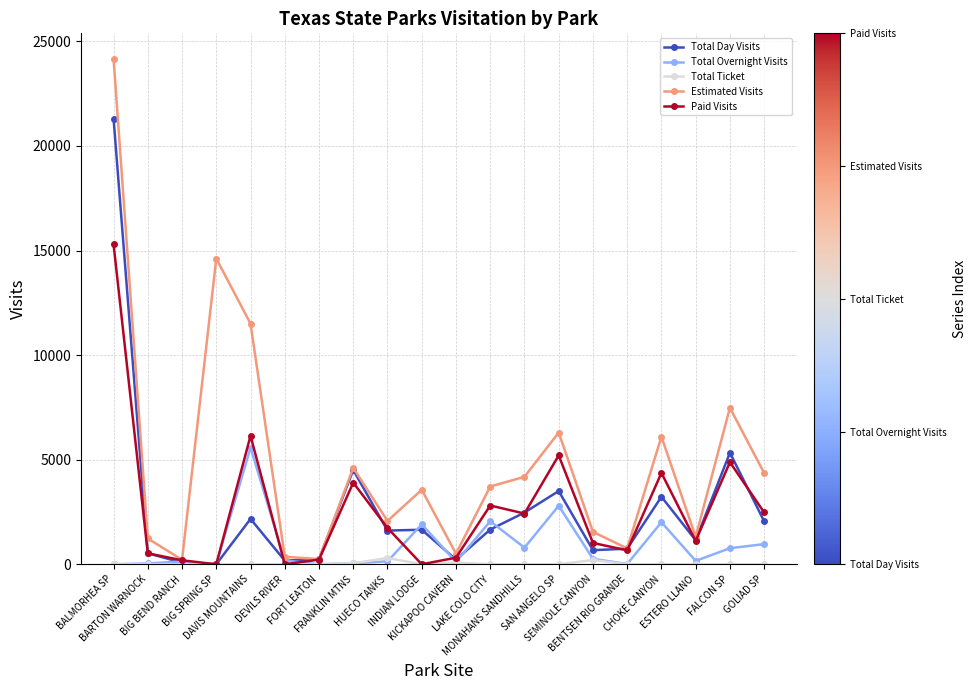

True or false: Paid Visits has a value of 315 at KICKAPOO CAVERN.

True